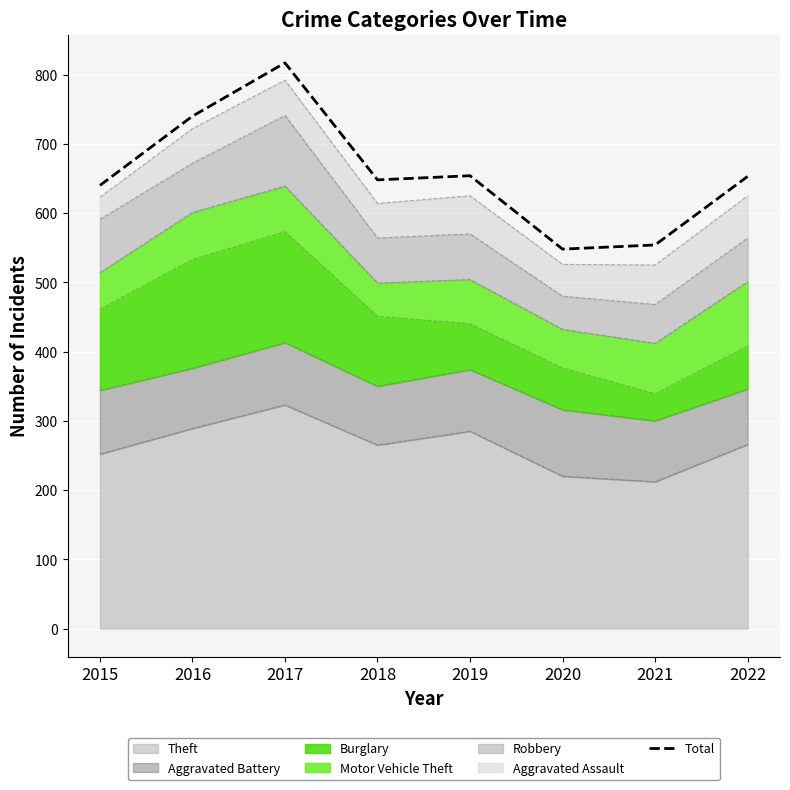

Reading left to right, what are all the values shown in this chart?

640	740	817	648	654	548	554	653